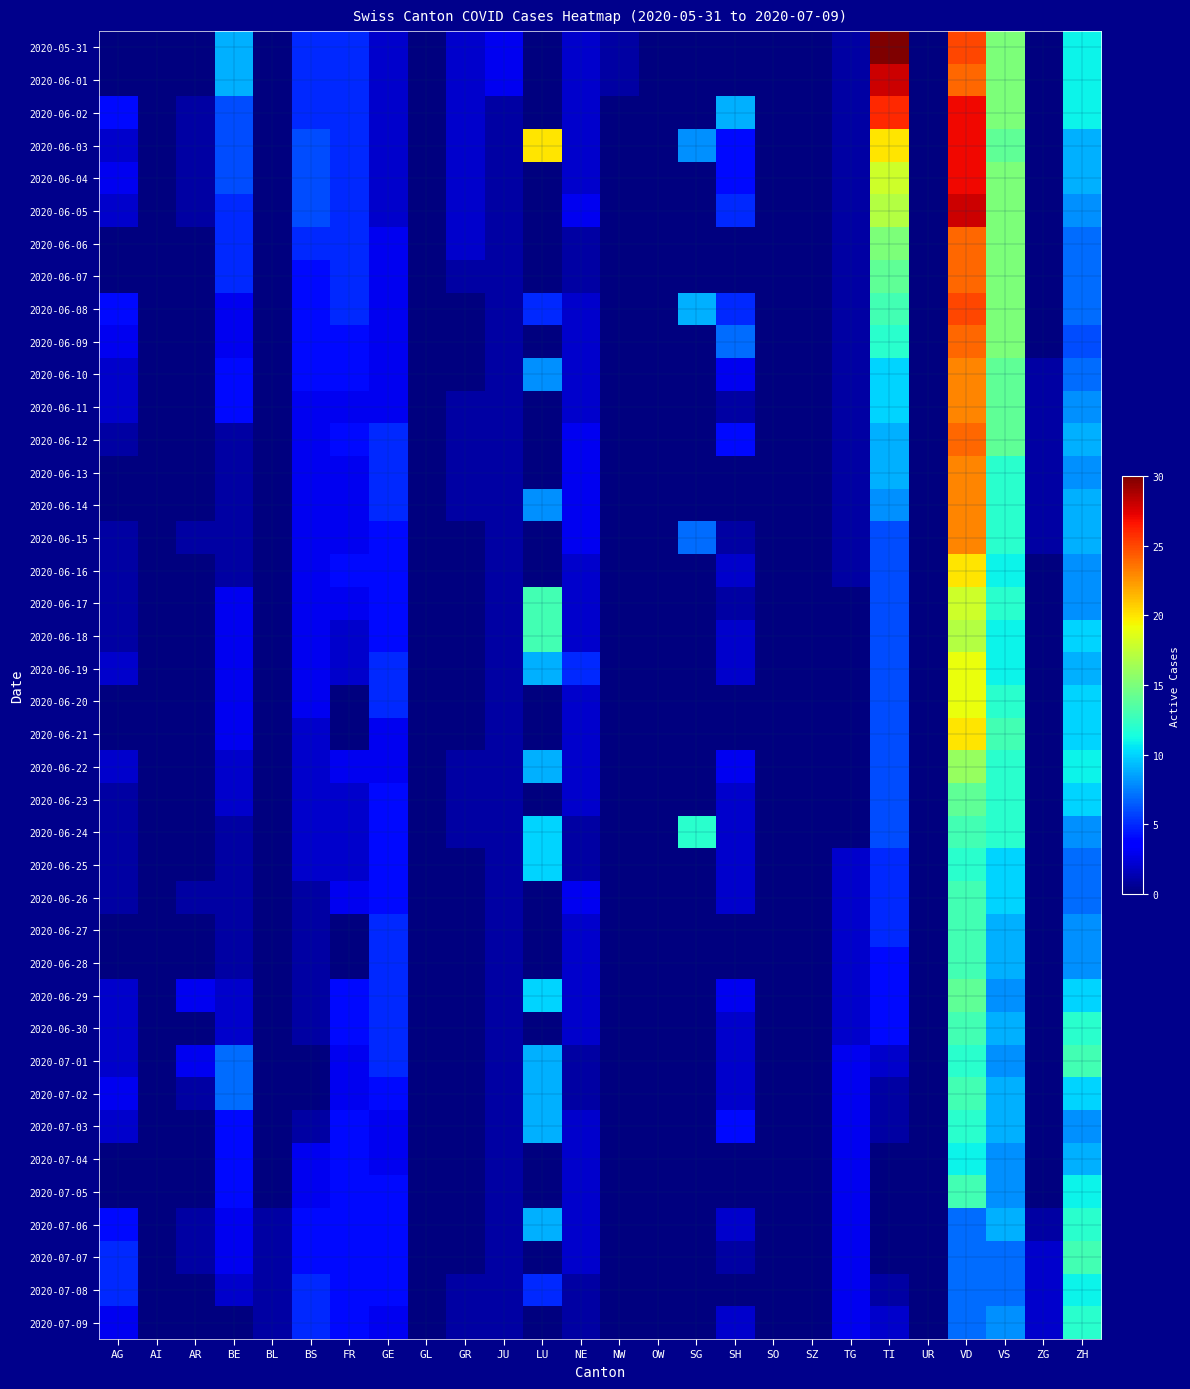

Reading right to left, extract all data points from this chart.

2020-05-31: ZH=11	ZG=0	VS=15	VD=25	UR=0	TI=30	TG=1	SZ=0	SO=0	SH=0	SG=0	OW=0	NW=1	NE=2	LU=0	JU=3	GR=2	GL=0	GE=2	FR=5	BS=5	BL=0	BE=9	AR=0	AI=0	AG=0
2020-06-01: ZH=11	ZG=0	VS=15	VD=24	UR=0	TI=28	TG=1	SZ=0	SO=0	SH=0	SG=0	OW=0	NW=1	NE=2	LU=0	JU=3	GR=2	GL=0	GE=2	FR=5	BS=5	BL=0	BE=9	AR=0	AI=0	AG=0
2020-06-02: ZH=11	ZG=0	VS=15	VD=27	UR=0	TI=26	TG=1	SZ=0	SO=0	SH=9	SG=0	OW=0	NW=0	NE=2	LU=0	JU=1	GR=2	GL=0	GE=2	FR=5	BS=5	BL=0	BE=6	AR=1	AI=0	AG=4
2020-06-03: ZH=9	ZG=0	VS=14	VD=27	UR=0	TI=20	TG=1	SZ=0	SO=0	SH=4	SG=8	OW=0	NW=0	NE=2	LU=20	JU=1	GR=2	GL=0	GE=2	FR=5	BS=6	BL=0	BE=6	AR=1	AI=0	AG=2
2020-06-04: ZH=9	ZG=0	VS=15	VD=27	UR=0	TI=18	TG=1	SZ=0	SO=0	SH=4	SG=0	OW=0	NW=0	NE=2	LU=0	JU=1	GR=2	GL=0	GE=2	FR=5	BS=6	BL=0	BE=6	AR=1	AI=0	AG=3
2020-06-05: ZH=8	ZG=0	VS=15	VD=28	UR=0	TI=17	TG=1	SZ=0	SO=0	SH=5	SG=0	OW=0	NW=0	NE=3	LU=0	JU=1	GR=2	GL=0	GE=2	FR=5	BS=6	BL=0	BE=5	AR=1	AI=0	AG=2
2020-06-06: ZH=7	ZG=0	VS=15	VD=24	UR=0	TI=15	TG=1	SZ=0	SO=0	SH=0	SG=0	OW=0	NW=0	NE=1	LU=0	JU=1	GR=2	GL=0	GE=3	FR=5	BS=5	BL=0	BE=5	AR=0	AI=0	AG=0
2020-06-07: ZH=7	ZG=0	VS=15	VD=24	UR=0	TI=14	TG=1	SZ=0	SO=0	SH=0	SG=0	OW=0	NW=0	NE=1	LU=0	JU=1	GR=1	GL=0	GE=3	FR=5	BS=4	BL=0	BE=5	AR=0	AI=0	AG=0
2020-06-08: ZH=7	ZG=0	VS=15	VD=25	UR=0	TI=13	TG=1	SZ=0	SO=0	SH=5	SG=9	OW=0	NW=0	NE=2	LU=5	JU=1	GR=0	GL=0	GE=3	FR=5	BS=4	BL=0	BE=3	AR=0	AI=0	AG=4
2020-06-09: ZH=6	ZG=0	VS=15	VD=24	UR=0	TI=12	TG=1	SZ=0	SO=0	SH=7	SG=0	OW=0	NW=0	NE=2	LU=0	JU=1	GR=0	GL=0	GE=3	FR=4	BS=4	BL=0	BE=3	AR=0	AI=0	AG=3
2020-06-10: ZH=7	ZG=1	VS=14	VD=23	UR=0	TI=10	TG=1	SZ=0	SO=0	SH=3	SG=0	OW=0	NW=0	NE=2	LU=8	JU=1	GR=0	GL=0	GE=3	FR=4	BS=4	BL=0	BE=4	AR=0	AI=0	AG=2
2020-06-11: ZH=8	ZG=1	VS=14	VD=23	UR=0	TI=10	TG=1	SZ=0	SO=0	SH=1	SG=0	OW=0	NW=0	NE=2	LU=0	JU=1	GR=1	GL=0	GE=3	FR=3	BS=3	BL=0	BE=4	AR=0	AI=0	AG=2
2020-06-12: ZH=9	ZG=1	VS=14	VD=24	UR=0	TI=9	TG=1	SZ=0	SO=0	SH=4	SG=0	OW=0	NW=0	NE=3	LU=0	JU=1	GR=1	GL=0	GE=5	FR=4	BS=3	BL=0	BE=1	AR=0	AI=0	AG=1
2020-06-13: ZH=8	ZG=1	VS=12	VD=23	UR=0	TI=9	TG=1	SZ=0	SO=0	SH=0	SG=0	OW=0	NW=0	NE=3	LU=0	JU=1	GR=1	GL=0	GE=5	FR=3	BS=3	BL=0	BE=1	AR=0	AI=0	AG=0
2020-06-14: ZH=9	ZG=1	VS=12	VD=23	UR=0	TI=8	TG=1	SZ=0	SO=0	SH=0	SG=0	OW=0	NW=0	NE=3	LU=8	JU=1	GR=1	GL=0	GE=5	FR=3	BS=3	BL=0	BE=1	AR=0	AI=0	AG=0
2020-06-15: ZH=9	ZG=1	VS=12	VD=23	UR=0	TI=6	TG=1	SZ=0	SO=0	SH=1	SG=7	OW=0	NW=0	NE=3	LU=0	JU=1	GR=0	GL=0	GE=4	FR=3	BS=3	BL=0	BE=1	AR=1	AI=0	AG=1
2020-06-16: ZH=8	ZG=0	VS=11	VD=20	UR=0	TI=6	TG=1	SZ=0	SO=0	SH=2	SG=0	OW=0	NW=0	NE=2	LU=0	JU=1	GR=0	GL=0	GE=4	FR=4	BS=3	BL=0	BE=1	AR=0	AI=0	AG=1
2020-06-17: ZH=8	ZG=0	VS=12	VD=18	UR=0	TI=6	TG=0	SZ=0	SO=0	SH=1	SG=0	OW=0	NW=0	NE=2	LU=13	JU=1	GR=0	GL=0	GE=4	FR=3	BS=3	BL=0	BE=3	AR=0	AI=0	AG=1
2020-06-18: ZH=10	ZG=0	VS=11	VD=17	UR=0	TI=6	TG=0	SZ=0	SO=0	SH=2	SG=0	OW=0	NW=0	NE=2	LU=13	JU=1	GR=0	GL=0	GE=4	FR=2	BS=3	BL=0	BE=3	AR=0	AI=0	AG=1
2020-06-19: ZH=9	ZG=0	VS=11	VD=19	UR=0	TI=6	TG=0	SZ=0	SO=0	SH=2	SG=0	OW=0	NW=0	NE=5	LU=9	JU=1	GR=0	GL=0	GE=5	FR=2	BS=3	BL=0	BE=3	AR=0	AI=0	AG=2
2020-06-20: ZH=10	ZG=0	VS=12	VD=19	UR=0	TI=6	TG=0	SZ=0	SO=0	SH=0	SG=0	OW=0	NW=0	NE=2	LU=0	JU=1	GR=0	GL=0	GE=5	FR=0	BS=3	BL=0	BE=3	AR=0	AI=0	AG=0
2020-06-21: ZH=10	ZG=0	VS=13	VD=20	UR=0	TI=6	TG=0	SZ=0	SO=0	SH=0	SG=0	OW=0	NW=0	NE=2	LU=0	JU=1	GR=0	GL=0	GE=3	FR=0	BS=2	BL=0	BE=3	AR=0	AI=0	AG=0
2020-06-22: ZH=11	ZG=0	VS=12	VD=16	UR=0	TI=6	TG=0	SZ=0	SO=0	SH=3	SG=0	OW=0	NW=0	NE=2	LU=9	JU=1	GR=1	GL=0	GE=3	FR=3	BS=2	BL=0	BE=2	AR=0	AI=0	AG=2
2020-06-23: ZH=10	ZG=0	VS=12	VD=14	UR=0	TI=6	TG=0	SZ=0	SO=0	SH=2	SG=0	OW=0	NW=0	NE=2	LU=0	JU=1	GR=1	GL=0	GE=4	FR=2	BS=2	BL=0	BE=2	AR=0	AI=0	AG=1
2020-06-24: ZH=8	ZG=0	VS=12	VD=13	UR=0	TI=6	TG=0	SZ=0	SO=0	SH=2	SG=12	OW=0	NW=0	NE=1	LU=10	JU=1	GR=1	GL=0	GE=4	FR=2	BS=2	BL=0	BE=1	AR=0	AI=0	AG=1
2020-06-25: ZH=7	ZG=0	VS=10	VD=12	UR=0	TI=5	TG=2	SZ=0	SO=0	SH=2	SG=0	OW=0	NW=0	NE=1	LU=10	JU=1	GR=0	GL=0	GE=4	FR=2	BS=2	BL=0	BE=1	AR=0	AI=0	AG=1
2020-06-26: ZH=7	ZG=0	VS=10	VD=13	UR=0	TI=5	TG=2	SZ=0	SO=0	SH=2	SG=0	OW=0	NW=0	NE=3	LU=0	JU=1	GR=0	GL=0	GE=4	FR=3	BS=1	BL=0	BE=1	AR=1	AI=0	AG=1
2020-06-27: ZH=8	ZG=0	VS=9	VD=13	UR=0	TI=5	TG=2	SZ=0	SO=0	SH=0	SG=0	OW=0	NW=0	NE=2	LU=0	JU=1	GR=0	GL=0	GE=5	FR=0	BS=1	BL=0	BE=1	AR=0	AI=0	AG=0
2020-06-28: ZH=8	ZG=0	VS=9	VD=13	UR=0	TI=4	TG=2	SZ=0	SO=0	SH=0	SG=0	OW=0	NW=0	NE=2	LU=0	JU=1	GR=0	GL=0	GE=5	FR=0	BS=1	BL=0	BE=1	AR=0	AI=0	AG=0
2020-06-29: ZH=10	ZG=0	VS=8	VD=14	UR=0	TI=4	TG=2	SZ=0	SO=0	SH=3	SG=0	OW=0	NW=0	NE=2	LU=10	JU=1	GR=0	GL=0	GE=5	FR=4	BS=1	BL=0	BE=2	AR=3	AI=0	AG=2
2020-06-30: ZH=12	ZG=0	VS=9	VD=13	UR=0	TI=4	TG=2	SZ=0	SO=0	SH=2	SG=0	OW=0	NW=0	NE=2	LU=0	JU=1	GR=0	GL=0	GE=5	FR=4	BS=1	BL=0	BE=2	AR=0	AI=0	AG=2
2020-07-01: ZH=13	ZG=0	VS=8	VD=12	UR=0	TI=2	TG=3	SZ=0	SO=0	SH=2	SG=0	OW=0	NW=0	NE=1	LU=9	JU=1	GR=0	GL=0	GE=5	FR=3	BS=0	BL=0	BE=7	AR=3	AI=0	AG=2
2020-07-02: ZH=10	ZG=0	VS=9	VD=13	UR=0	TI=1	TG=3	SZ=0	SO=0	SH=2	SG=0	OW=0	NW=0	NE=1	LU=9	JU=1	GR=0	GL=0	GE=4	FR=3	BS=0	BL=0	BE=7	AR=1	AI=0	AG=3
2020-07-03: ZH=8	ZG=0	VS=9	VD=12	UR=0	TI=1	TG=3	SZ=0	SO=0	SH=4	SG=0	OW=0	NW=0	NE=2	LU=9	JU=1	GR=0	GL=0	GE=3	FR=4	BS=1	BL=0	BE=4	AR=0	AI=0	AG=2
2020-07-04: ZH=9	ZG=0	VS=8	VD=11	UR=0	TI=0	TG=3	SZ=0	SO=0	SH=0	SG=0	OW=0	NW=0	NE=2	LU=0	JU=1	GR=0	GL=0	GE=3	FR=4	BS=3	BL=0	BE=4	AR=0	AI=0	AG=0
2020-07-05: ZH=11	ZG=0	VS=8	VD=13	UR=0	TI=0	TG=3	SZ=0	SO=0	SH=0	SG=0	OW=0	NW=0	NE=2	LU=0	JU=1	GR=0	GL=0	GE=4	FR=4	BS=3	BL=0	BE=4	AR=0	AI=0	AG=0
2020-07-06: ZH=12	ZG=1	VS=9	VD=7	UR=0	TI=0	TG=3	SZ=0	SO=0	SH=2	SG=0	OW=0	NW=0	NE=2	LU=9	JU=1	GR=0	GL=0	GE=4	FR=4	BS=4	BL=1	BE=3	AR=1	AI=0	AG=4
2020-07-07: ZH=13	ZG=2	VS=7	VD=7	UR=0	TI=0	TG=3	SZ=0	SO=0	SH=1	SG=0	OW=0	NW=0	NE=2	LU=0	JU=1	GR=0	GL=0	GE=4	FR=4	BS=4	BL=1	BE=3	AR=1	AI=0	AG=5
2020-07-08: ZH=11	ZG=2	VS=7	VD=7	UR=0	TI=1	TG=3	SZ=0	SO=0	SH=0	SG=0	OW=0	NW=0	NE=1	LU=5	JU=1	GR=1	GL=0	GE=4	FR=4	BS=5	BL=1	BE=2	AR=0	AI=0	AG=5
2020-07-09: ZH=12	ZG=2	VS=8	VD=7	UR=0	TI=2	TG=3	SZ=0	SO=0	SH=2	SG=0	OW=0	NW=0	NE=1	LU=0	JU=1	GR=1	GL=0	GE=3	FR=4	BS=5	BL=1	BE=0	AR=0	AI=0	AG=3